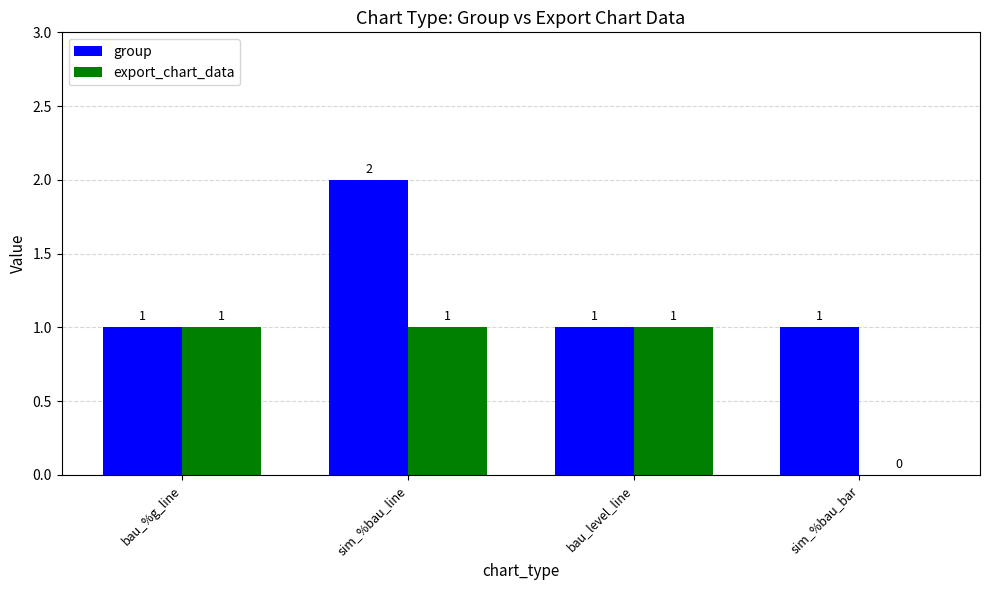

How many values in export_chart_data are above zero?

3